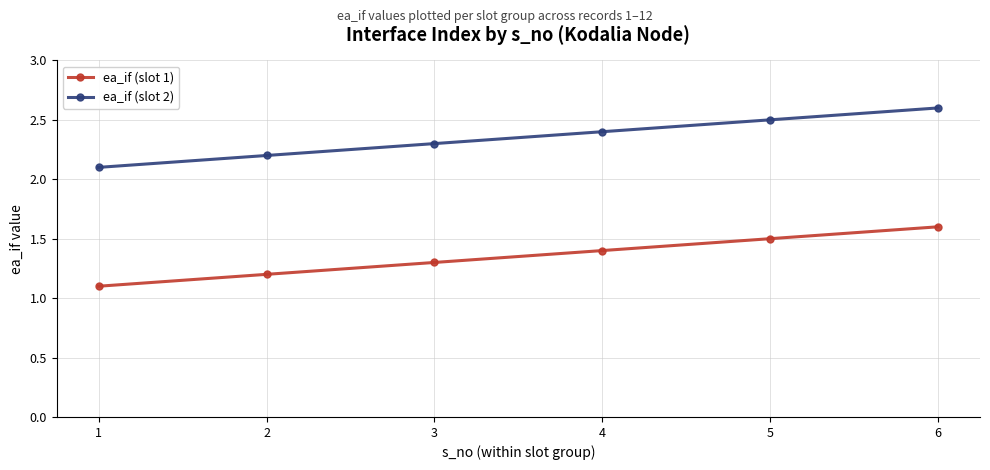

Rank the categories by ea_if (slot 1) value from highest to lowest.

6, 5, 4, 3, 2, 1